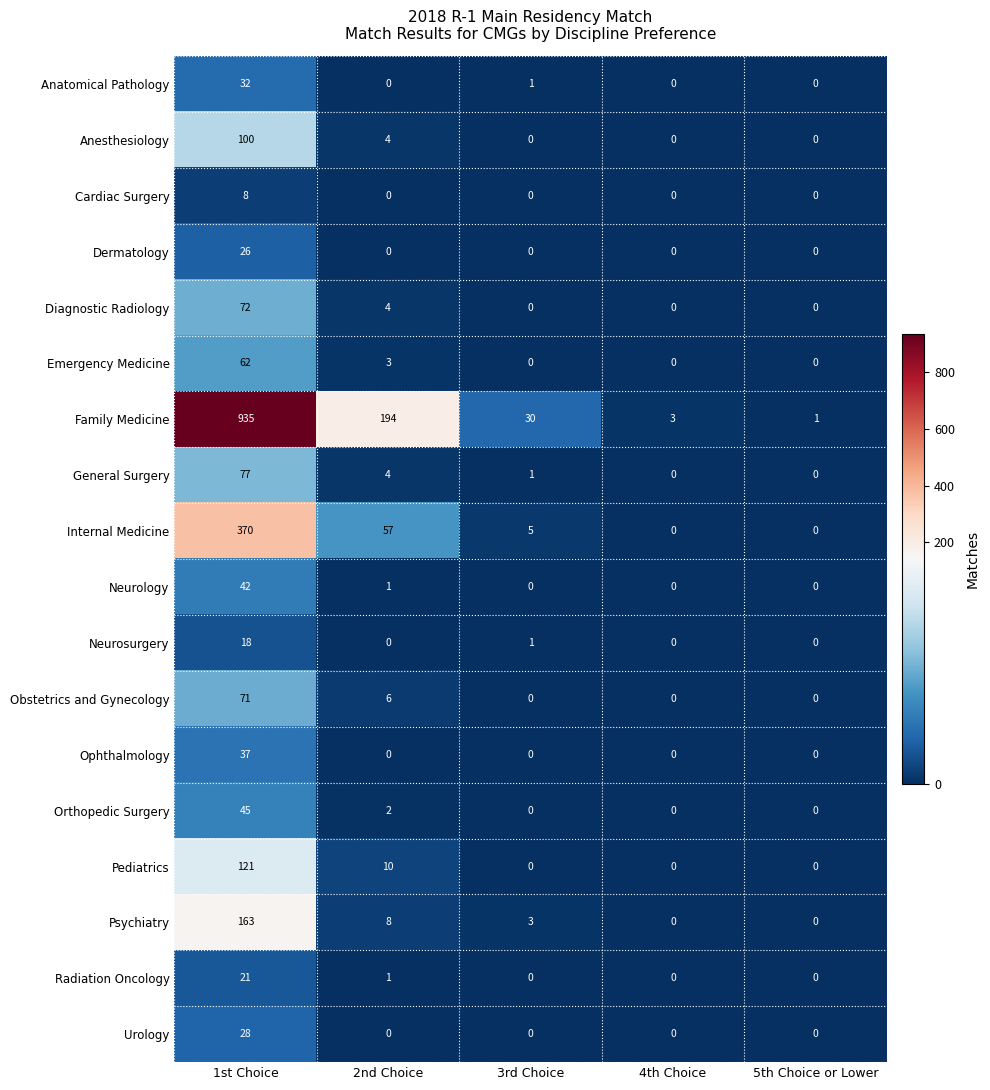

Which series has the largest total across all categories?

Family Medicine